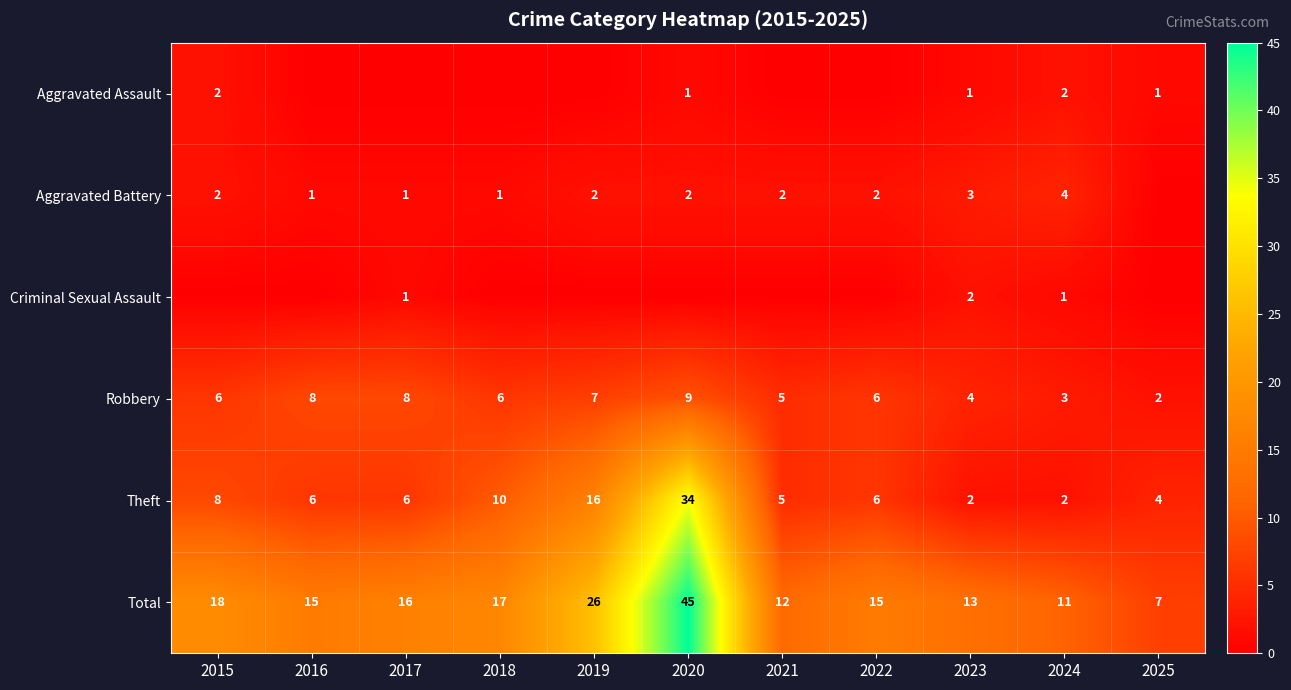

Between 2019 and 2023, which is larger?

2023